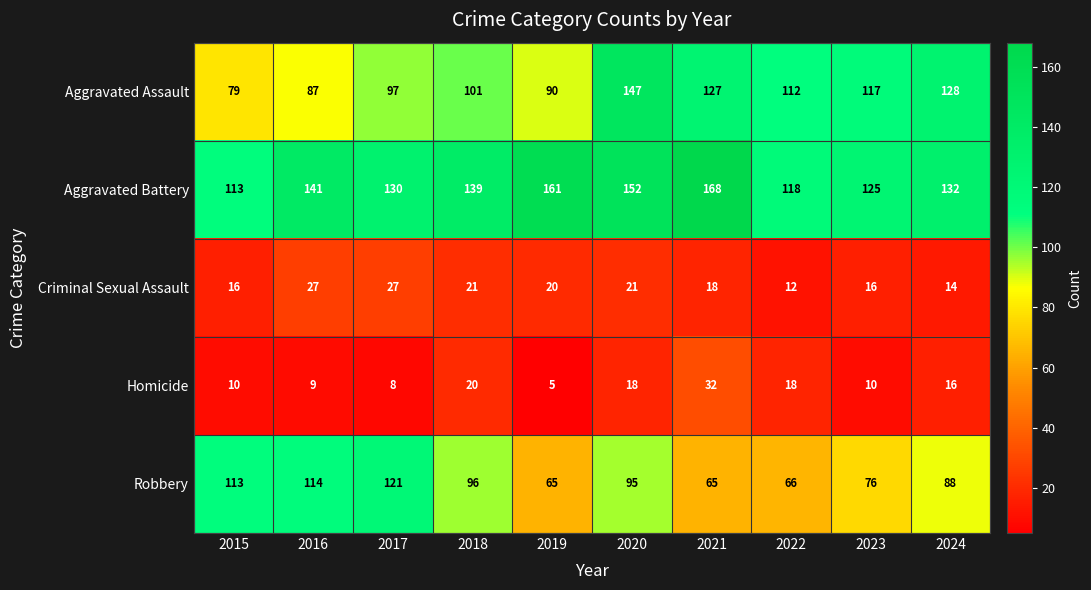

What is the smallest value displayed?

5